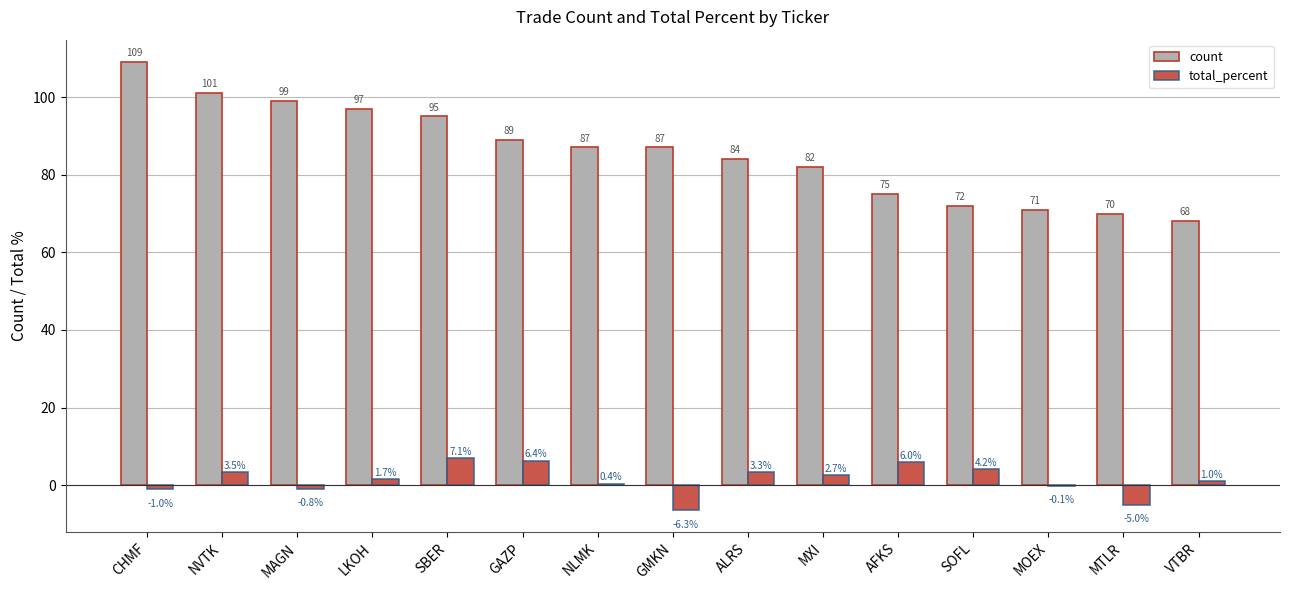

At which label does count reach its peak?

CHMF